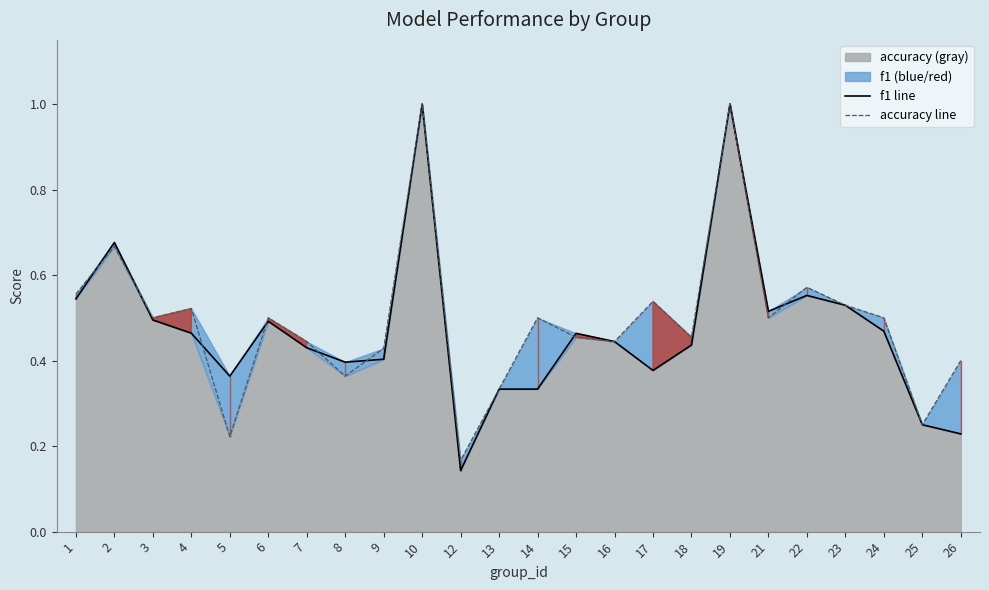

Which series changed the most between 3 and 22?

accuracy_line